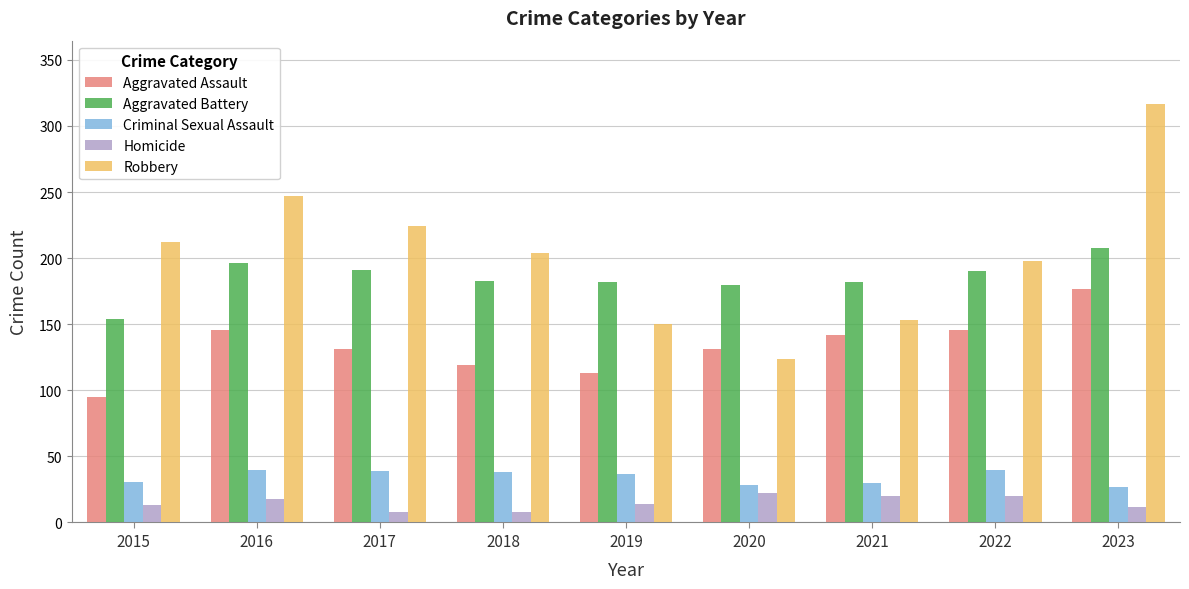

What is the value of the Aggravated Battery bar at the 8th from the left?

190